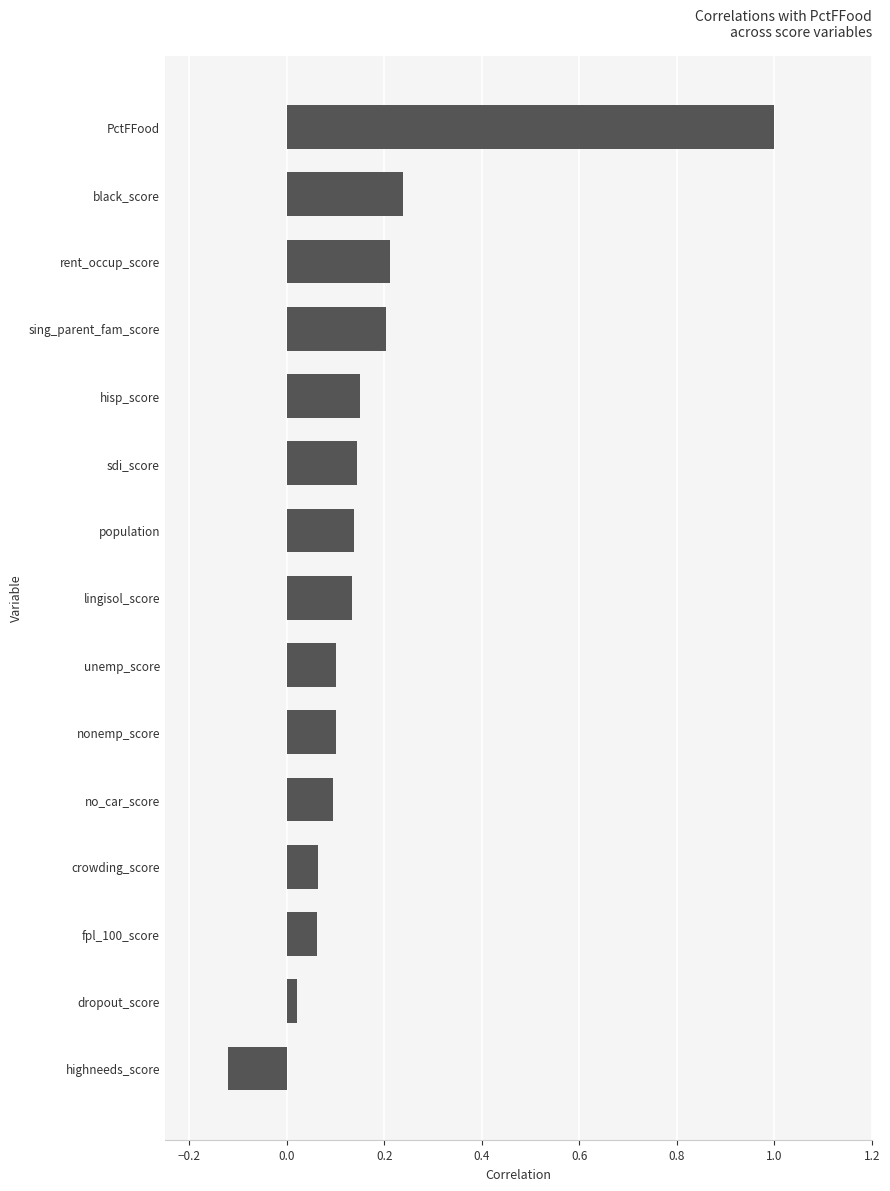

Is it true that the value at sing_parent_fam_score is 0.1?

False